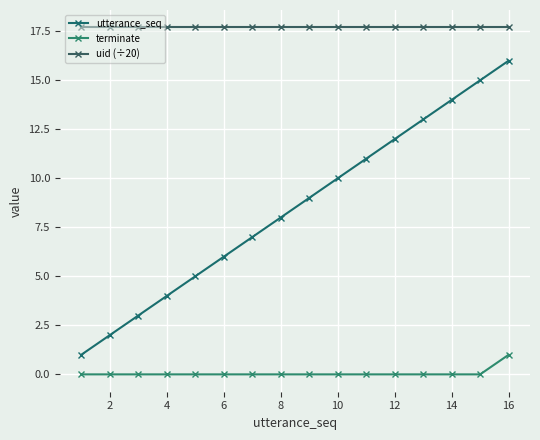

Reading left to right, transcribe all the data shown in this chart.

utterance_seq: 1.0	2.0	3.0	4.0	5.0	6.0	7.0	8.0	9.0	10.0	11.0	12.0	13.0	14.0	15.0	16.0
terminate: 0.0	0.0	0.0	0.0	0.0	0.0	0.0	0.0	0.0	0.0	0.0	0.0	0.0	0.0	0.0	1.0
uid (÷20): 17.7	17.7	17.7	17.7	17.7	17.7	17.7	17.7	17.7	17.7	17.7	17.7	17.7	17.7	17.7	17.7